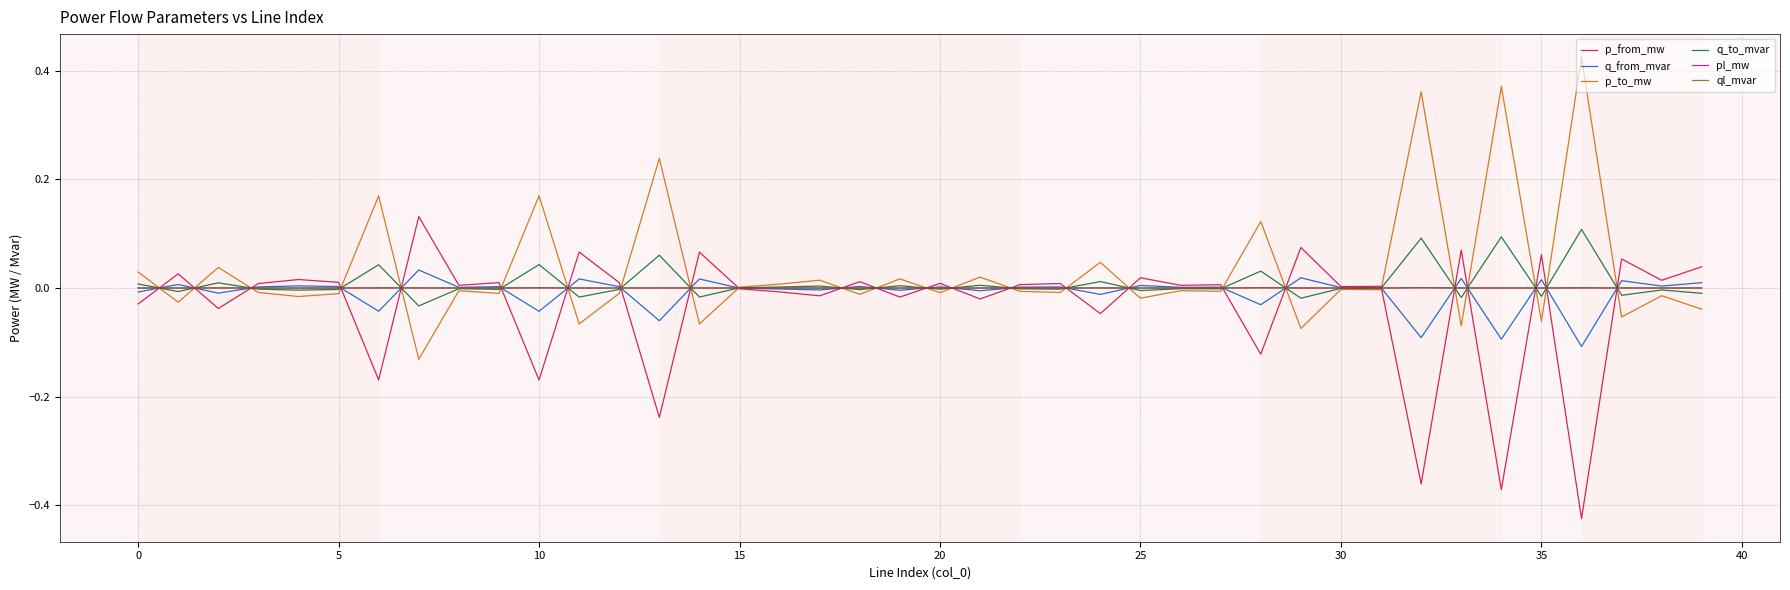

Does the chart have visible grid lines?

Yes